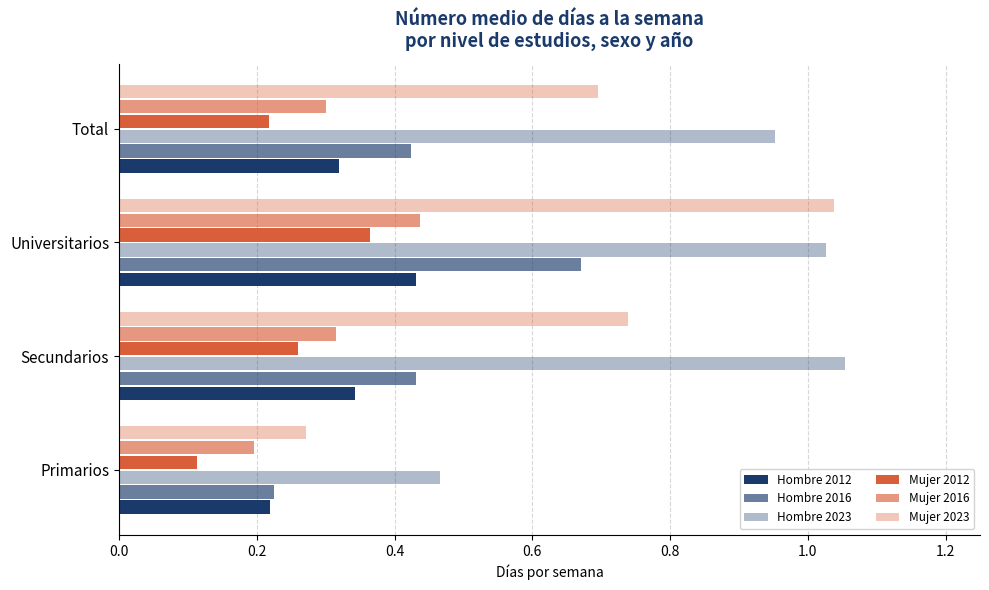

Count the number of data series in this chart.

6